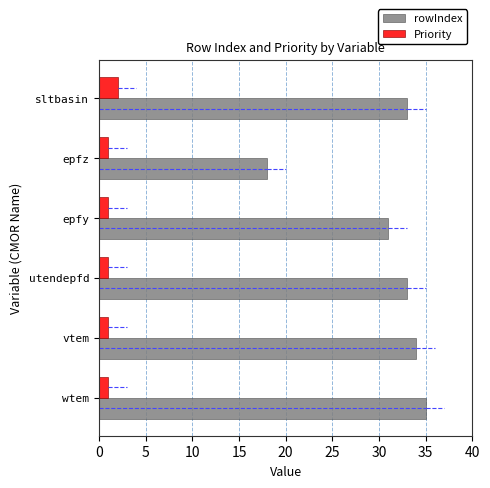

What is the spread (max minus min) of values at epfz?

17